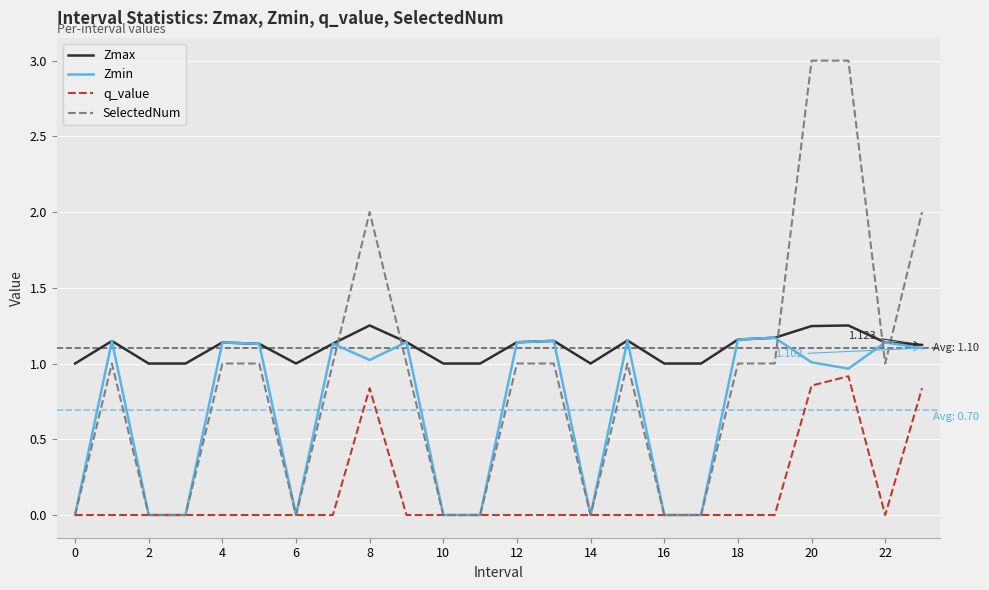

Which series has the largest range (max minus min)?

SelectedNum